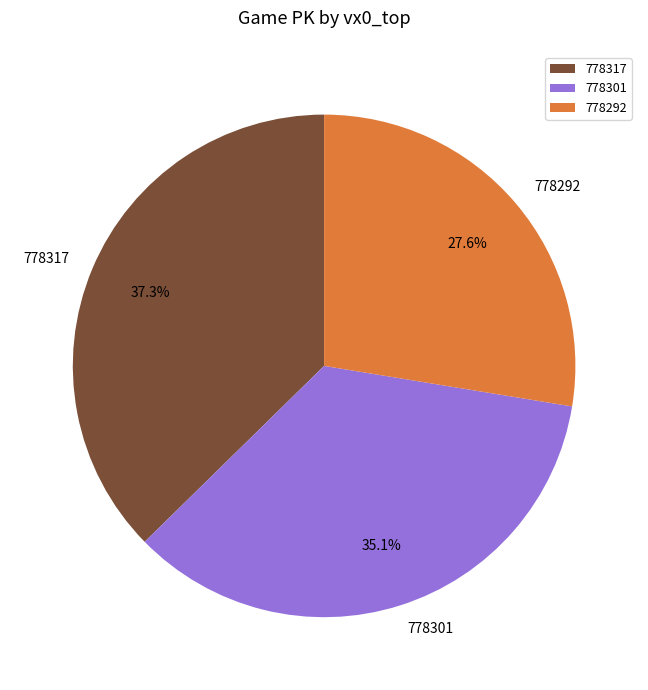

How many segments does this pie chart have?

3